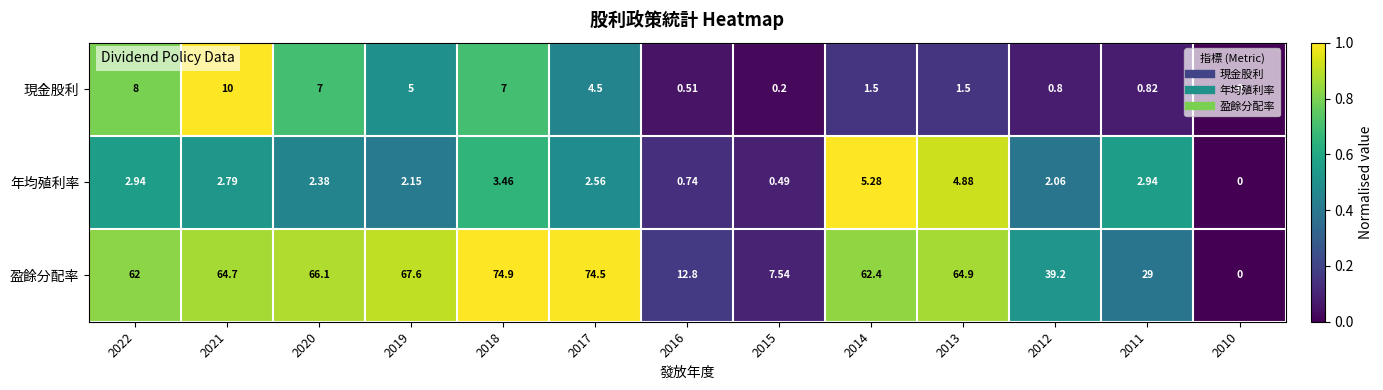

Which series has the largest total across all categories?

盈餘分配率